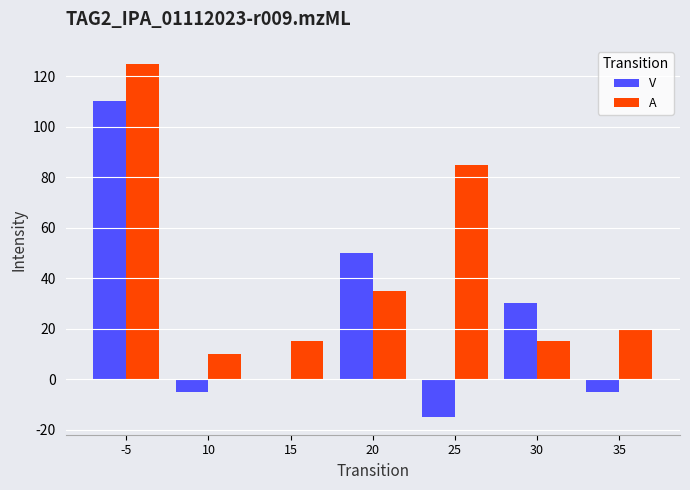

Which series changed the most between 10 and 30?

V